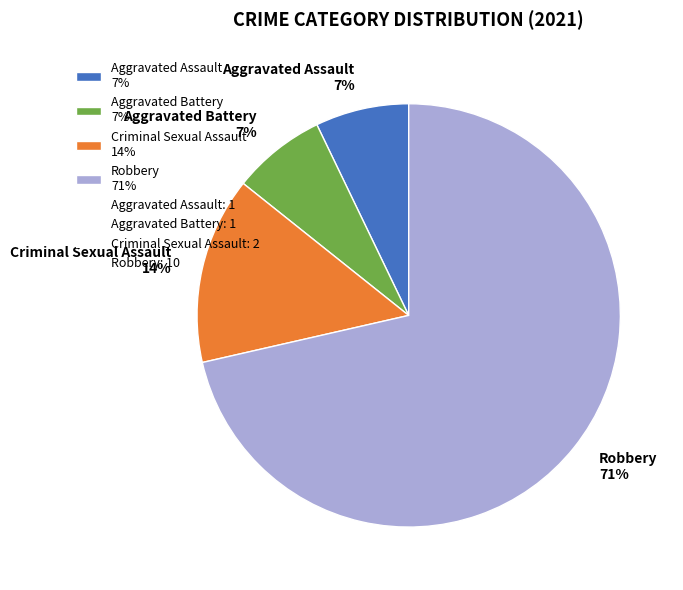

To the nearest percent, what is the average slice percentage?

25%